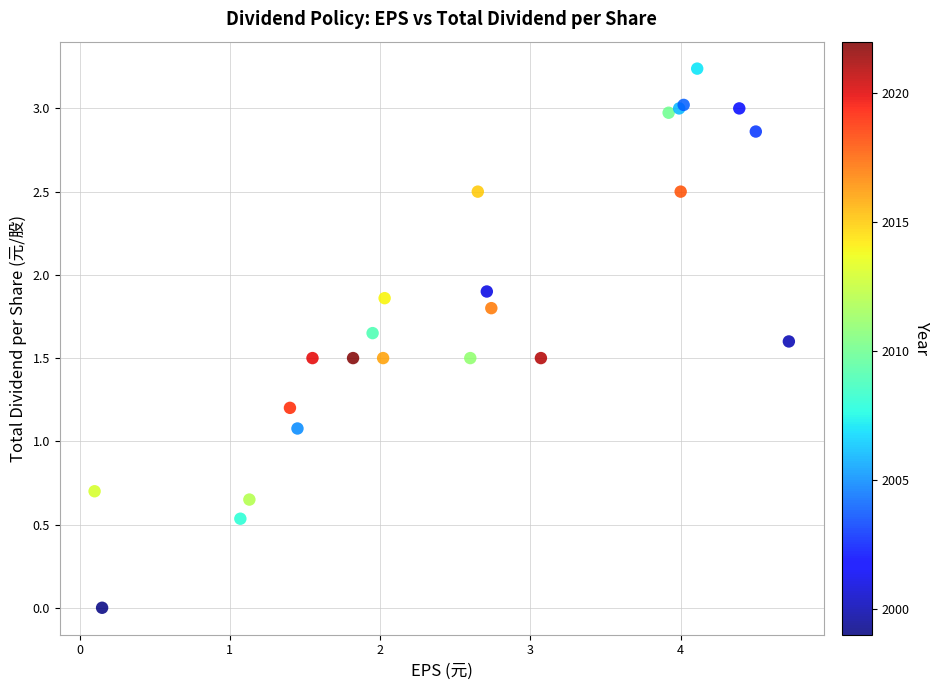

What Y value in the scatter plot is closest to 1?

1.1